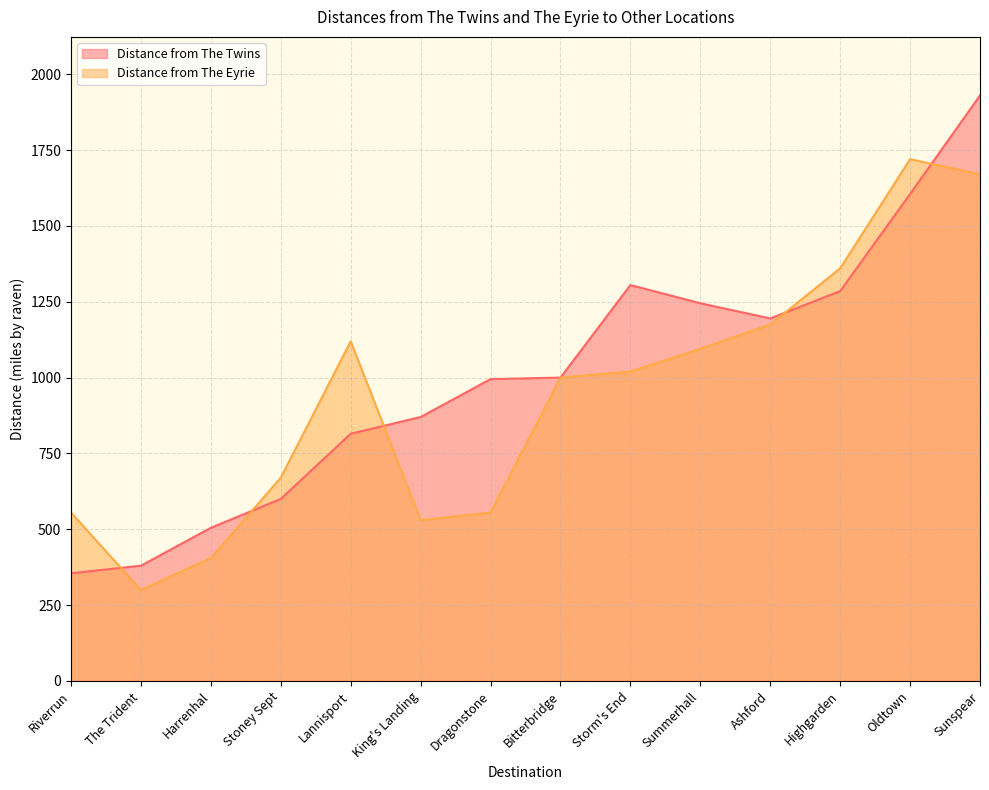

Where is the first local minimum for Distance from The Eyrie?

The Trident